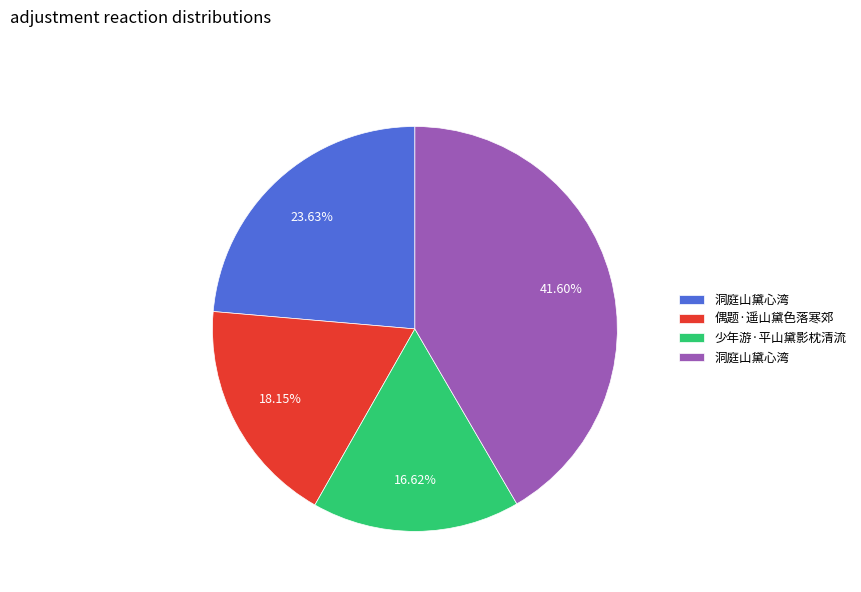

Does any single category account for the majority?

No